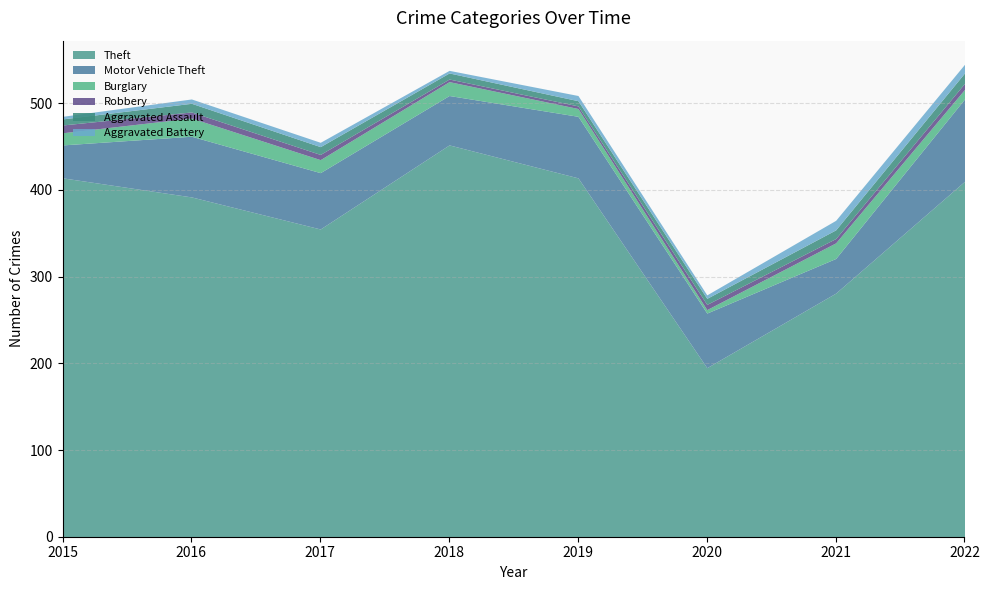

True or false: Aggravated Battery and Theft intersect in this chart.

False